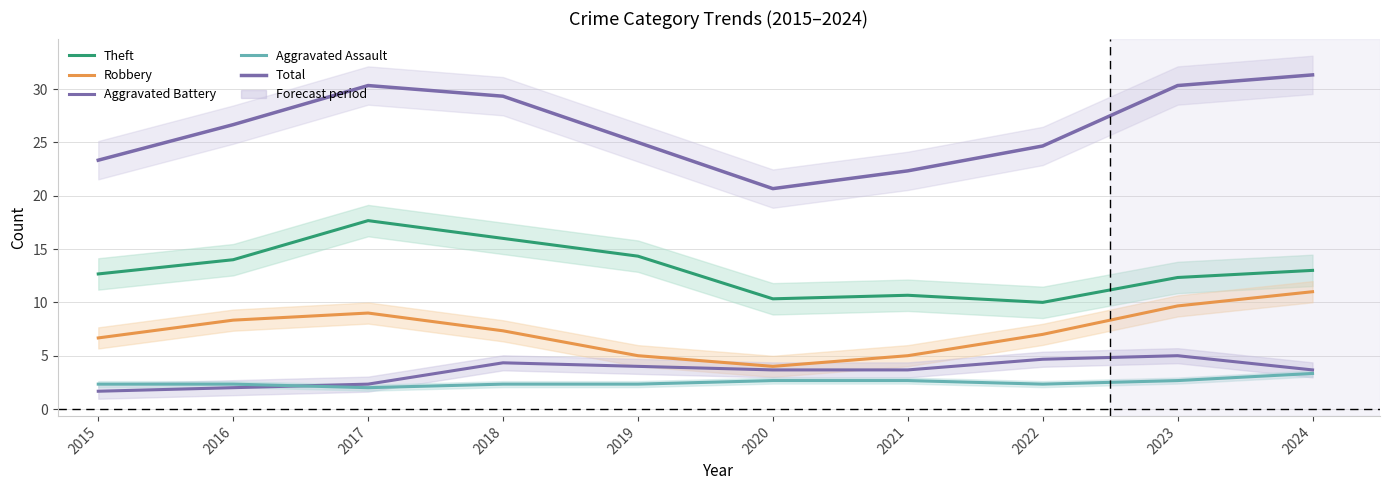

The Robbery series shows 5.0 at 2021. True or false?

True